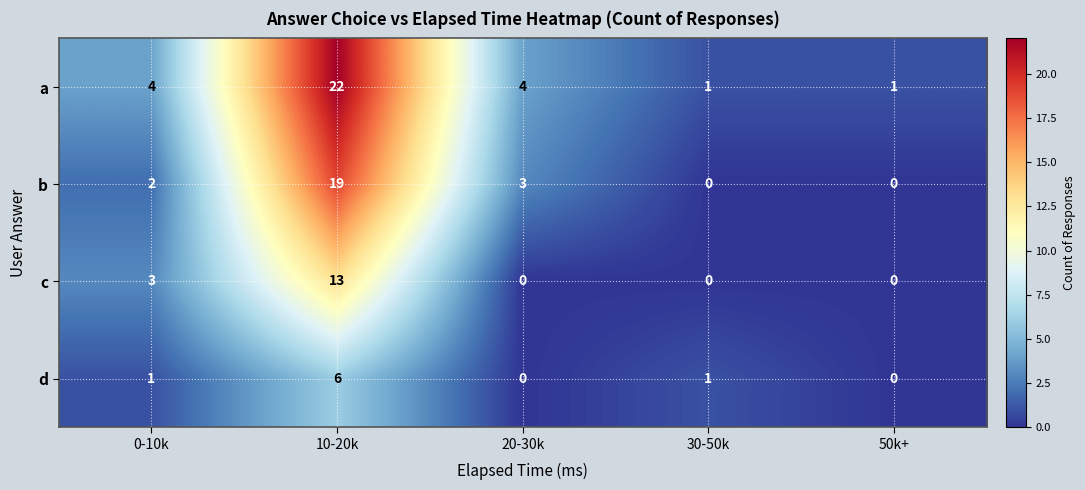

True or false: b has a value of 3 at 20-30k.

True